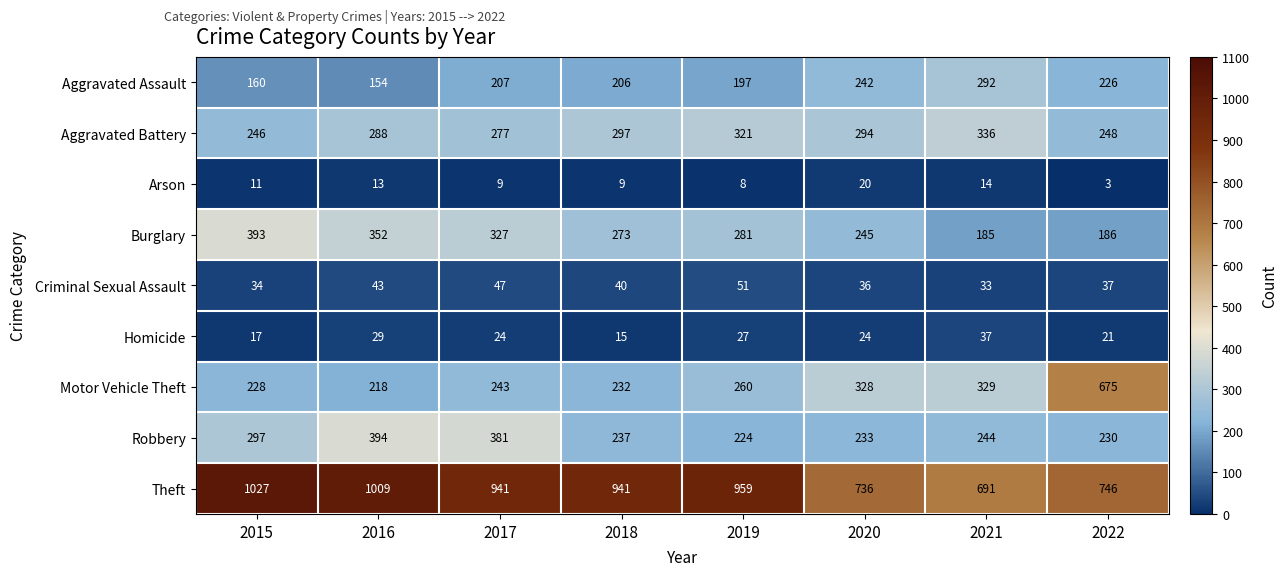

Which category has the highest value across all series?

2015